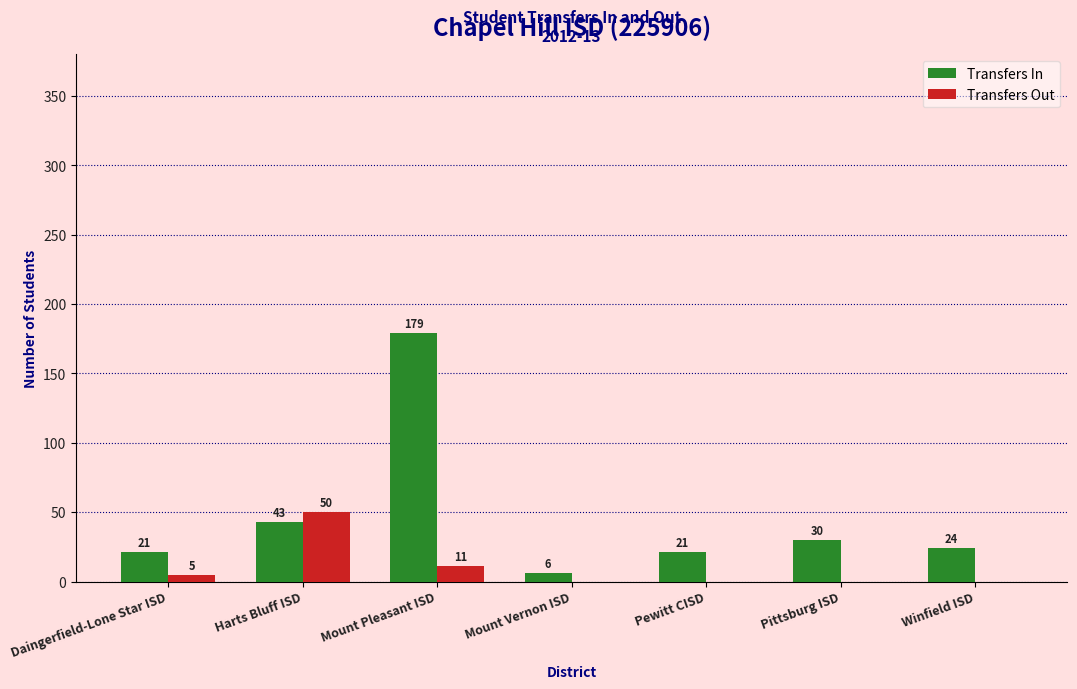

The value of Transfers In at Harts Bluff ISD is 25. True or false?

False